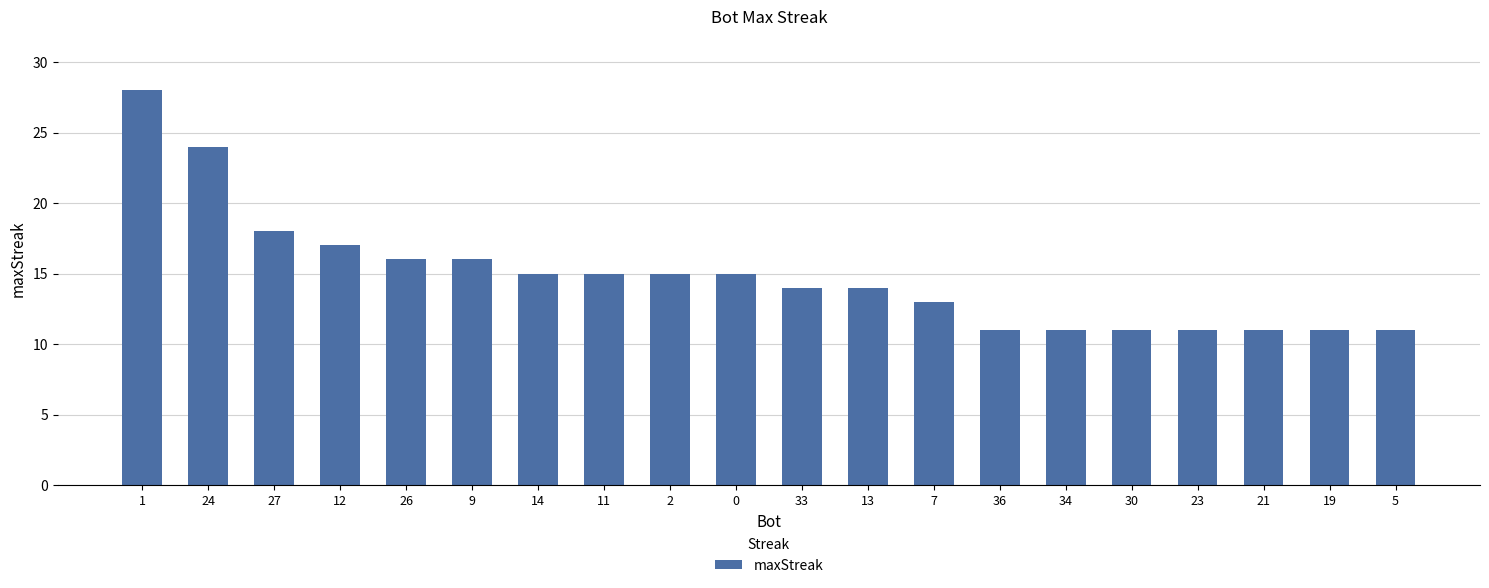

How many values are below 15?

10